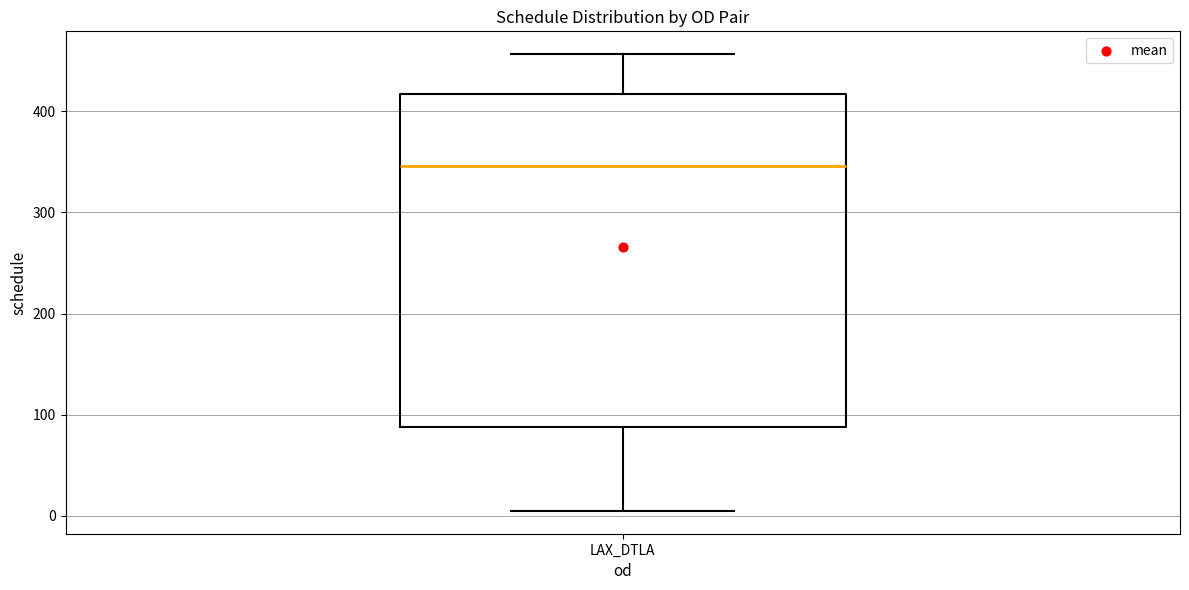

Transcribe this box plot: give where the median line is, the range the box spans, and where the two whiskers end, as read against the y-axis. The values are not printed on the chart, so give them approximately, as read against the axis.

median 350, box 90 to 420, whiskers 10 to 460